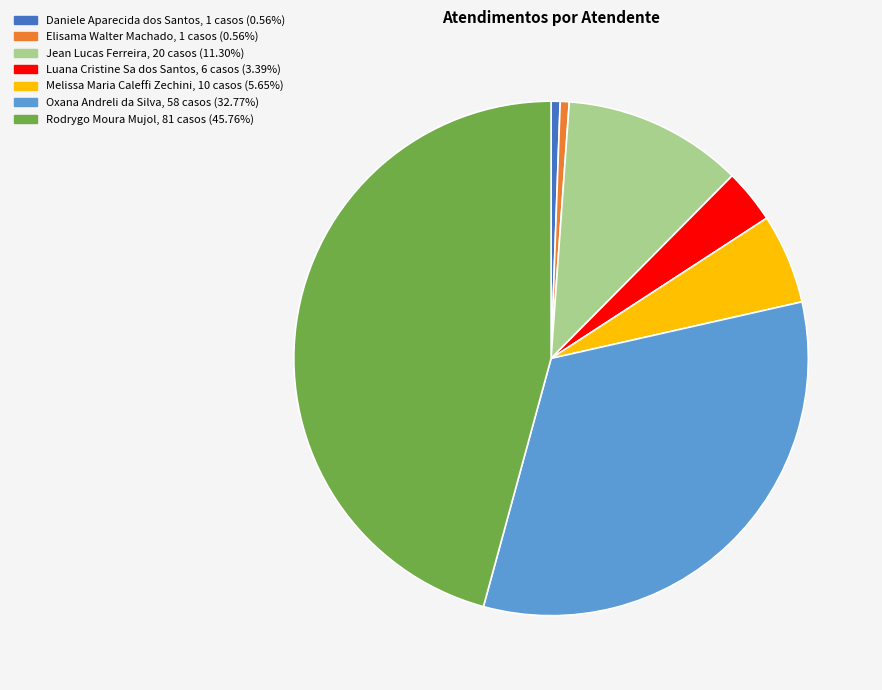

Do Luana Cristine Sa dos Santos and Daniele Aparecida dos Santos together represent more than half of the pie?

No